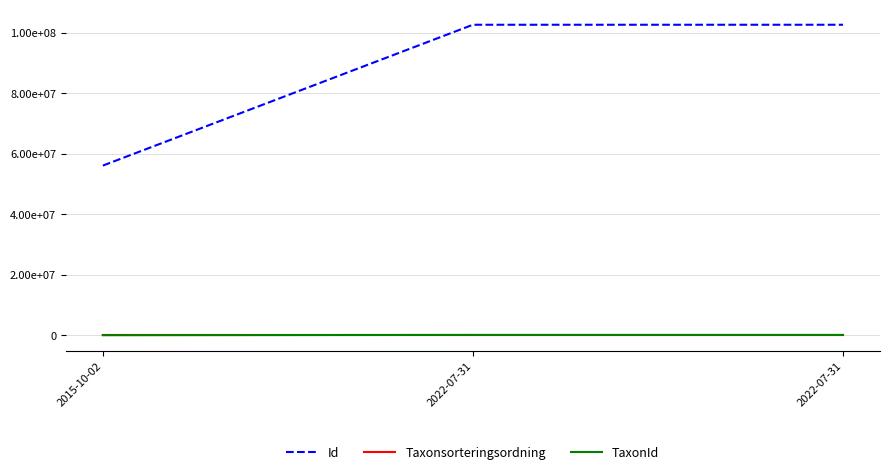

Which has a higher value, 2022-07-31 or 2015-10-02?

2022-07-31